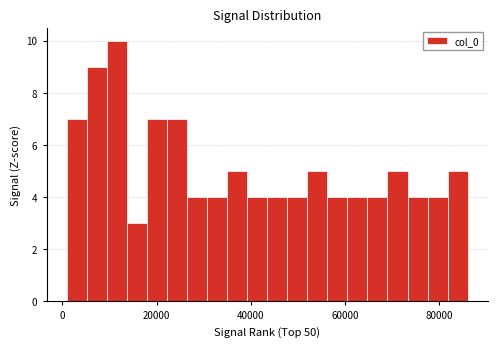

Around what value on the x-axis is the tallest bar? Give the approximate position of its centre, as read against the axis.

12000